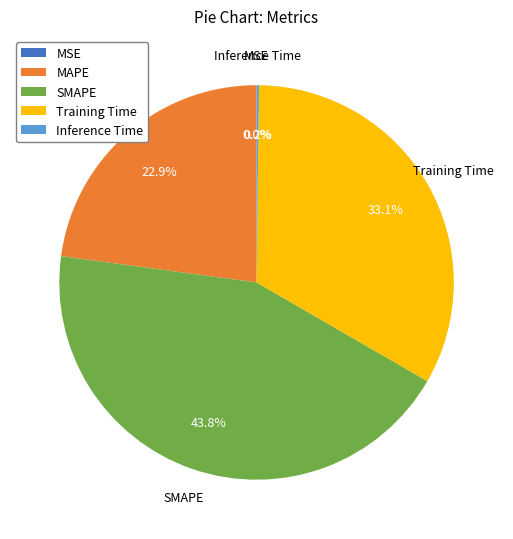

How much of the chart is everything except MAPE?

77.1%